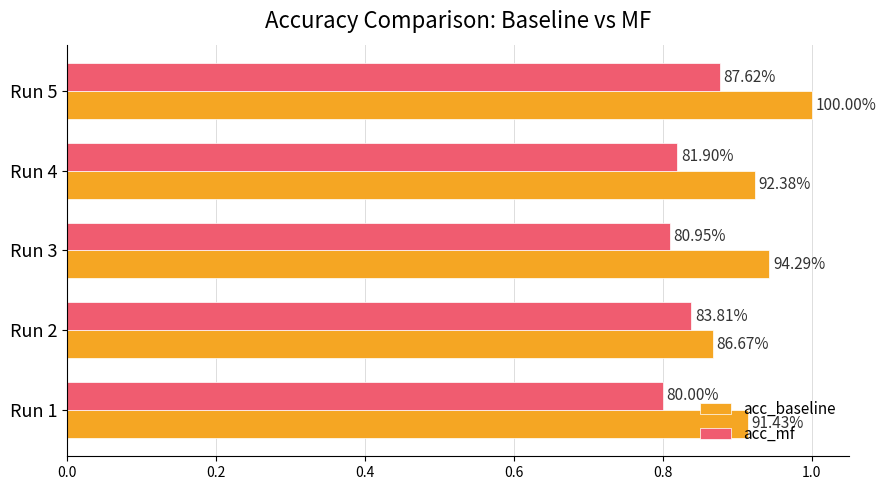

What are all the series names shown in the legend?

acc_baseline, acc_mf